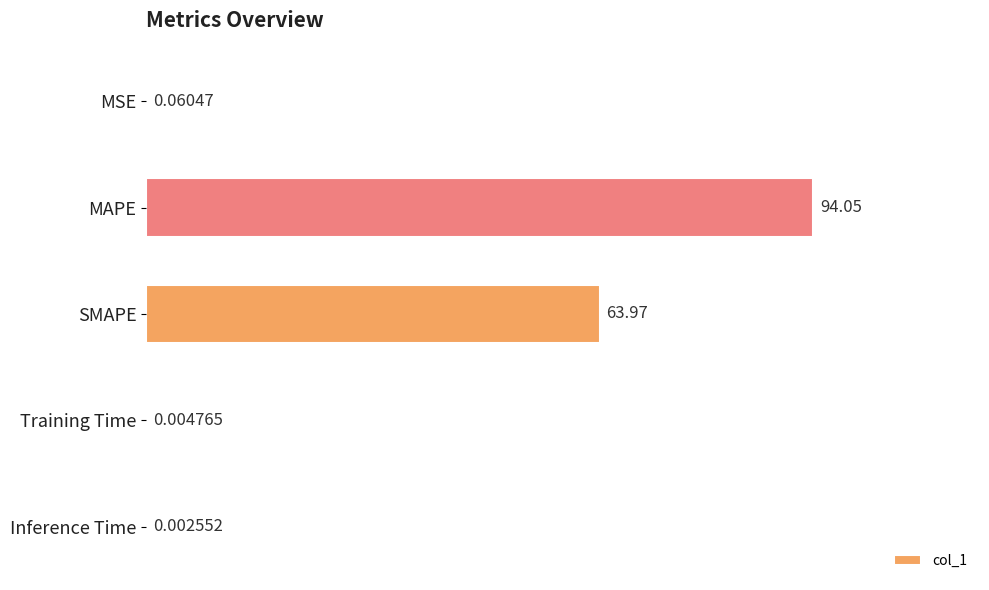

Where is the data nearest to the value 47?

SMAPE